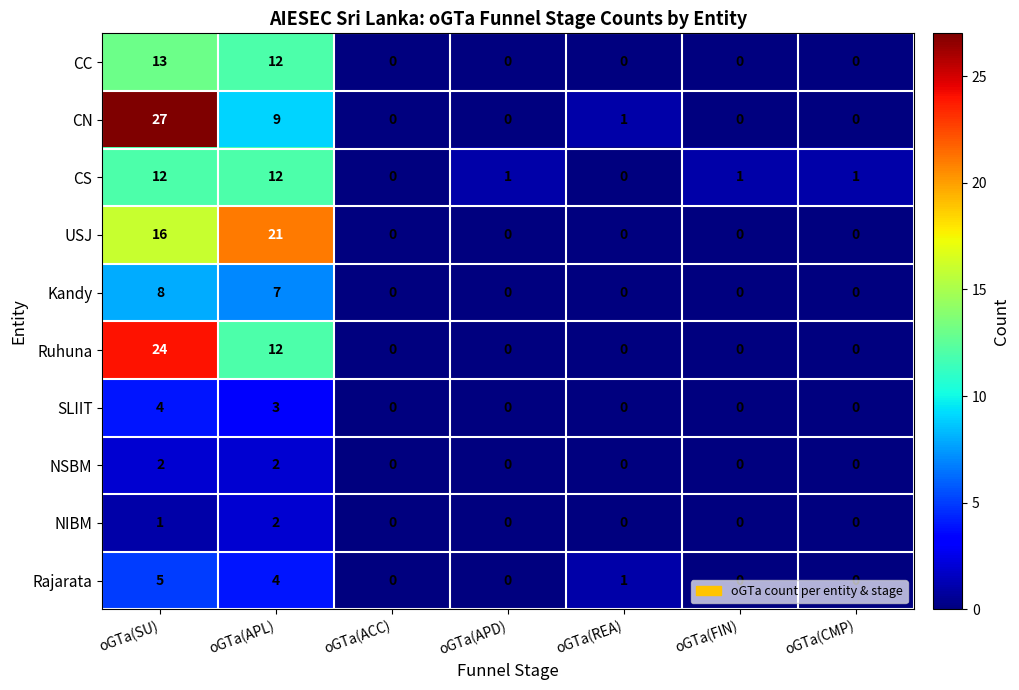

How many positive values does the USJ series have?

2